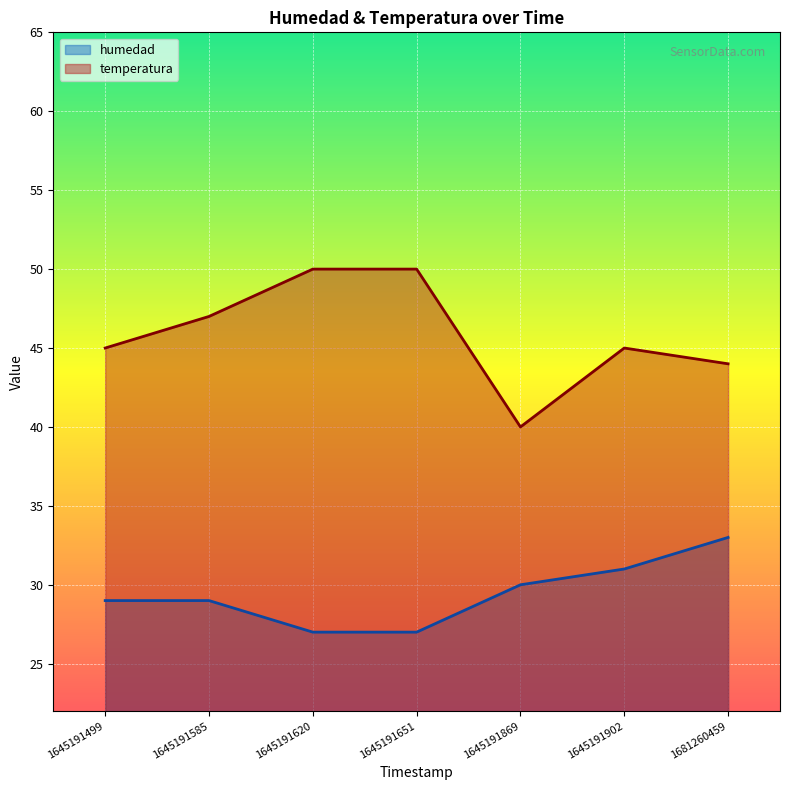

The temperatura series shows 70 at 1681260459. True or false?

False